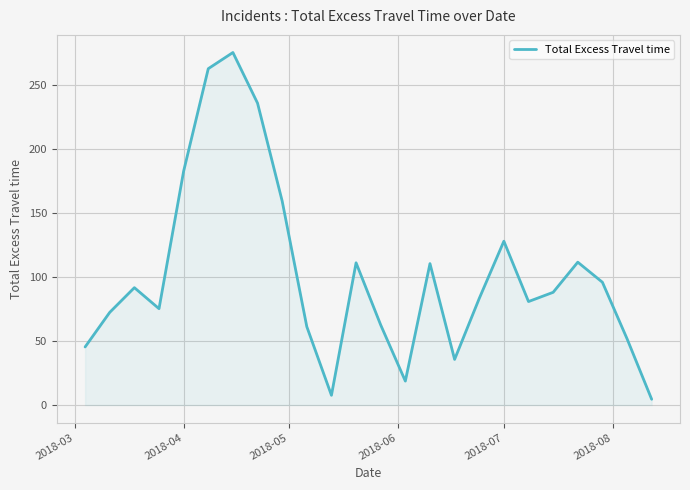

What is the maximum value shown in the chart?

275.3